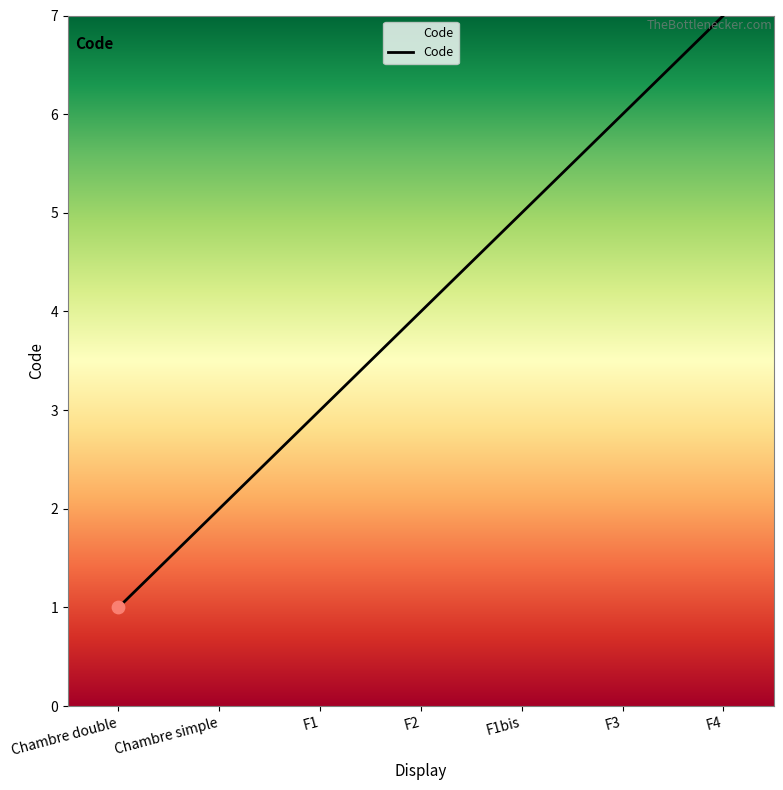

What is the change in value from F1 to F3?

+3